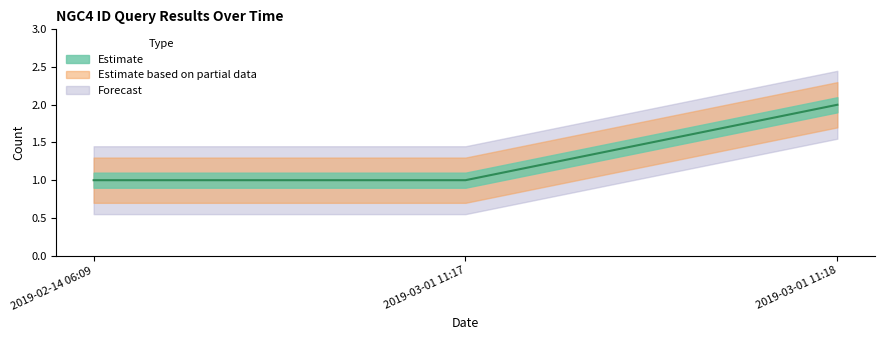

Rank the categories by value from highest to lowest.

2019-03-01 11:18, 2019-02-14 06:09, 2019-03-01 11:17